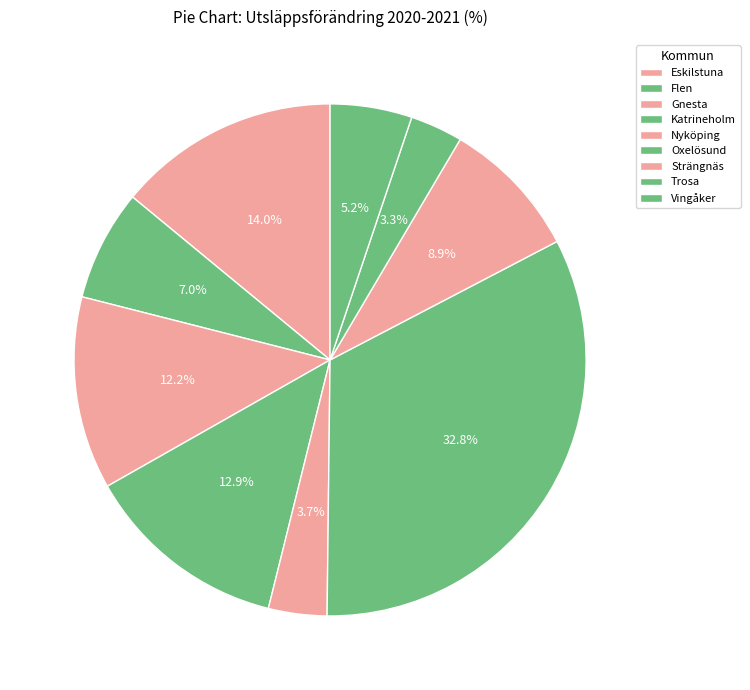

Rank the categories by value from lowest to highest.

Trosa, Nyköping, Vingåker, Flen, Strängnäs, Gnesta, Katrineholm, Eskilstuna, Oxelösund